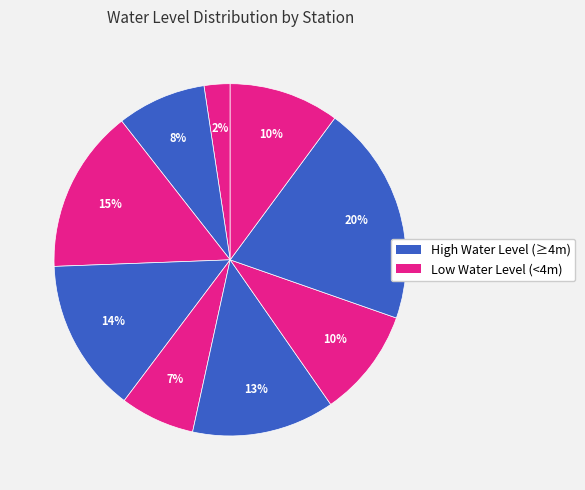

How many slices are in this pie chart?

9